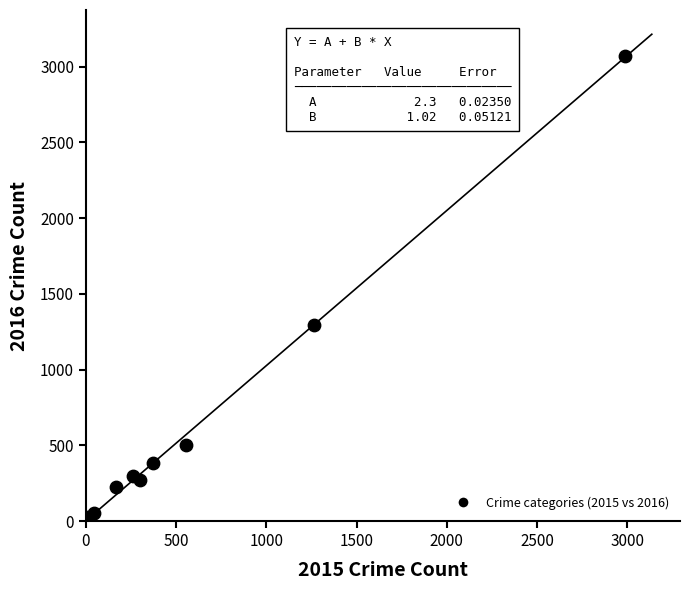

What Y value in the scatter plot is closest to 1542?

1297